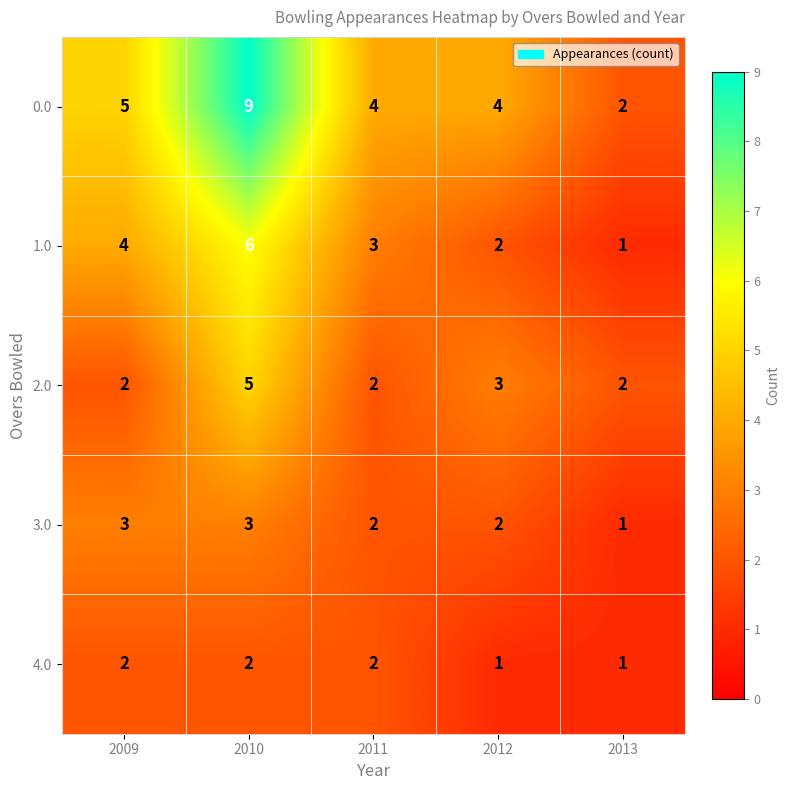

The 0.0 series shows 7 at 2009. True or false?

False